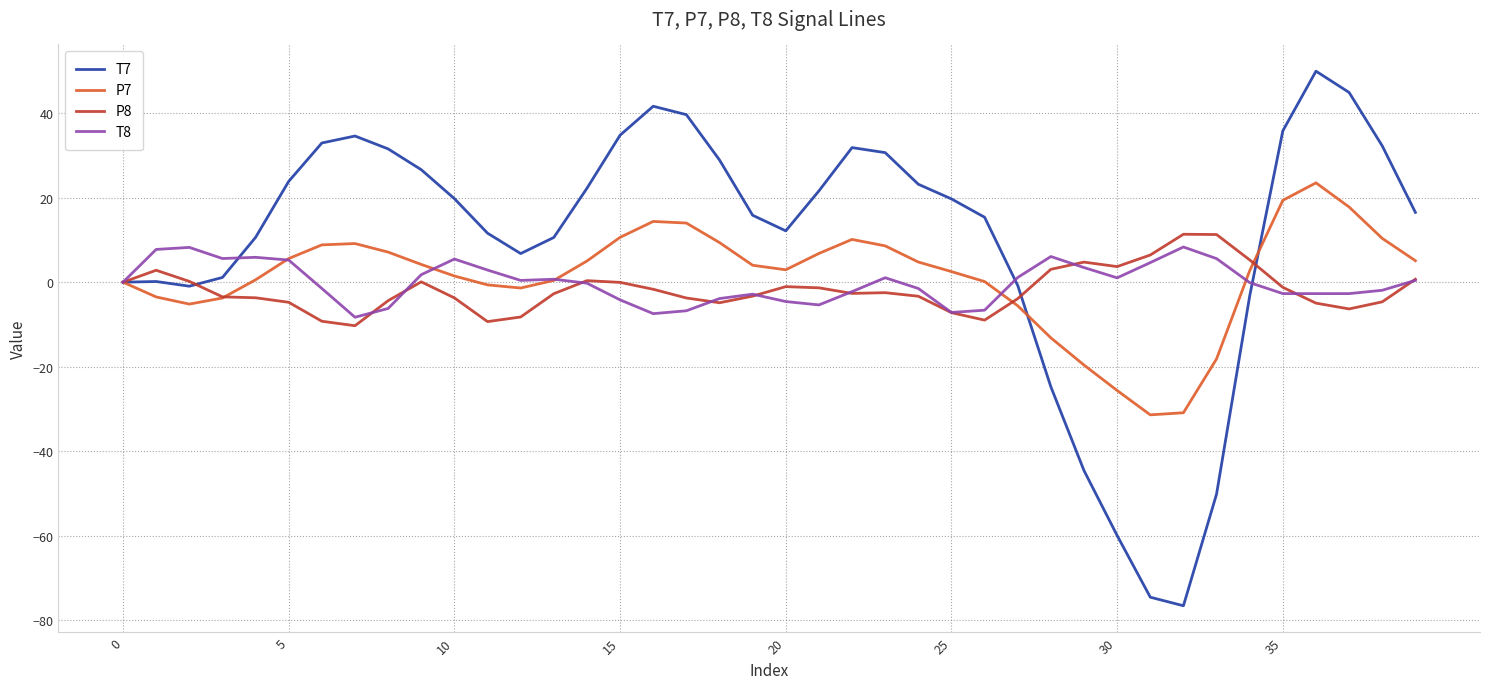

Which series has the largest total across all categories?

T7